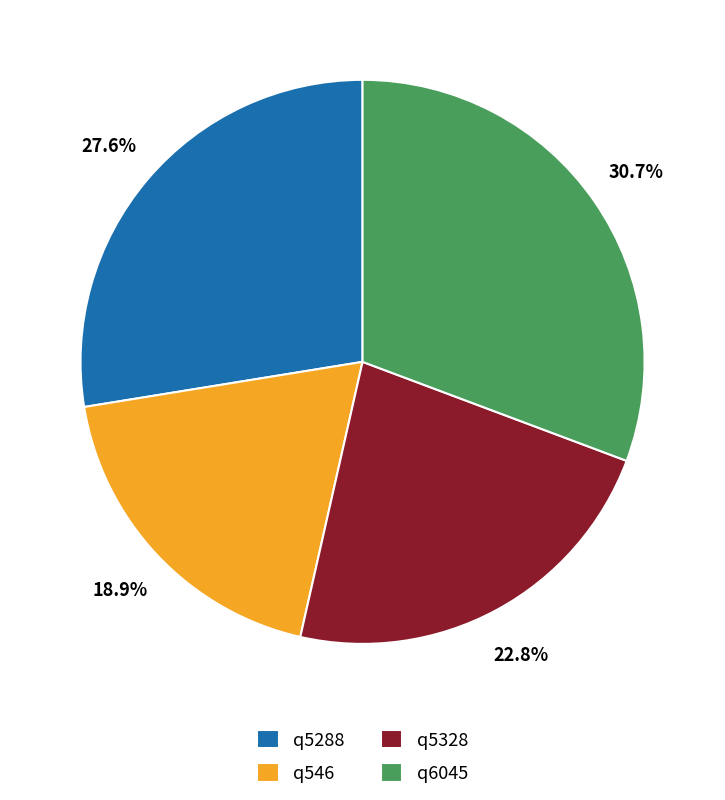

Is q5328 the majority of the pie?

No